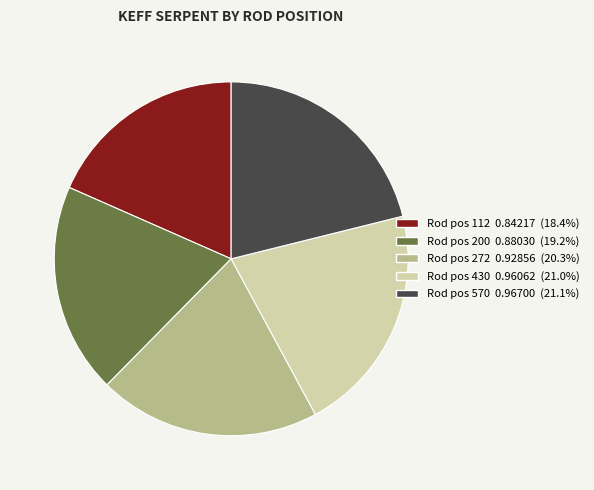

Is there any slice that represents more than half of the pie?

No